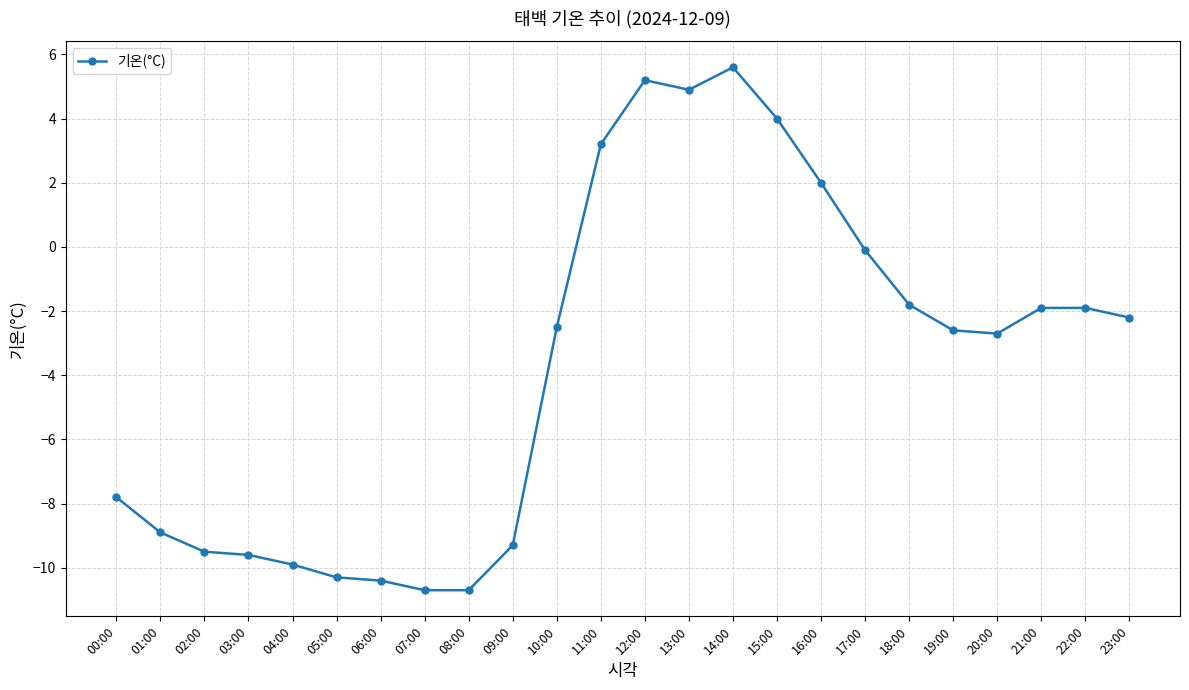

Does the chart display data point markers on the line(s)?

Yes